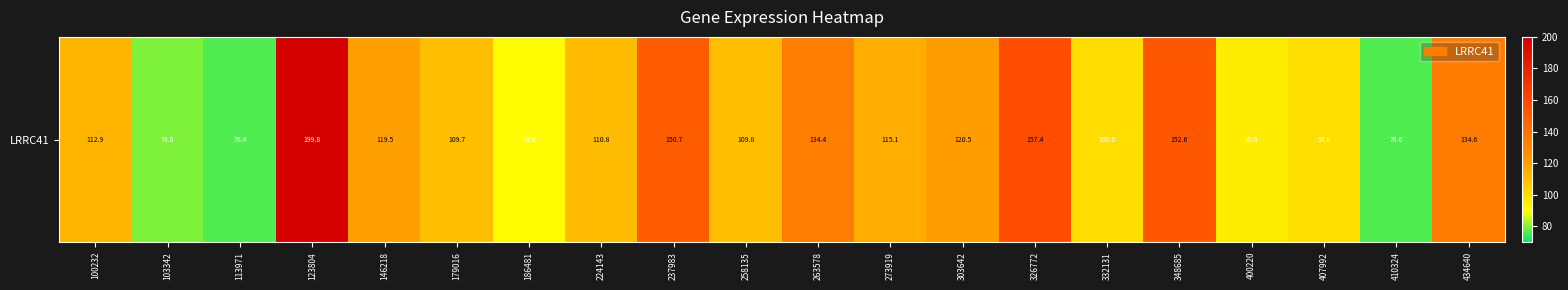

Which category has the lowest value across all series?

113971